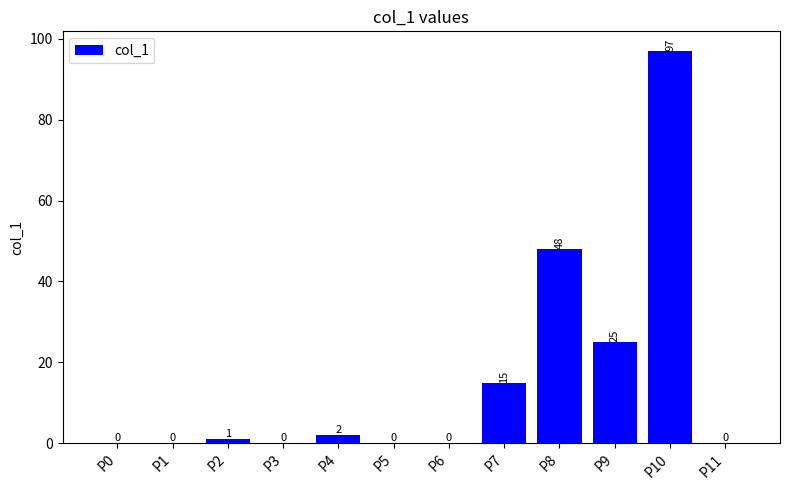

At which label is the value closest to 48?

P8